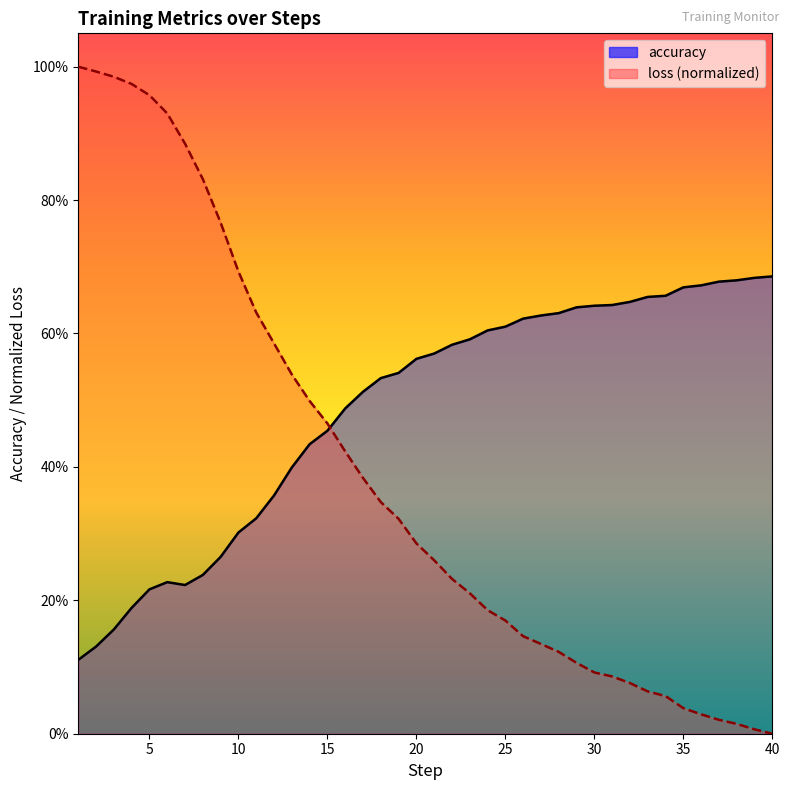

Is it true that loss equals 0.1 at 28?

True